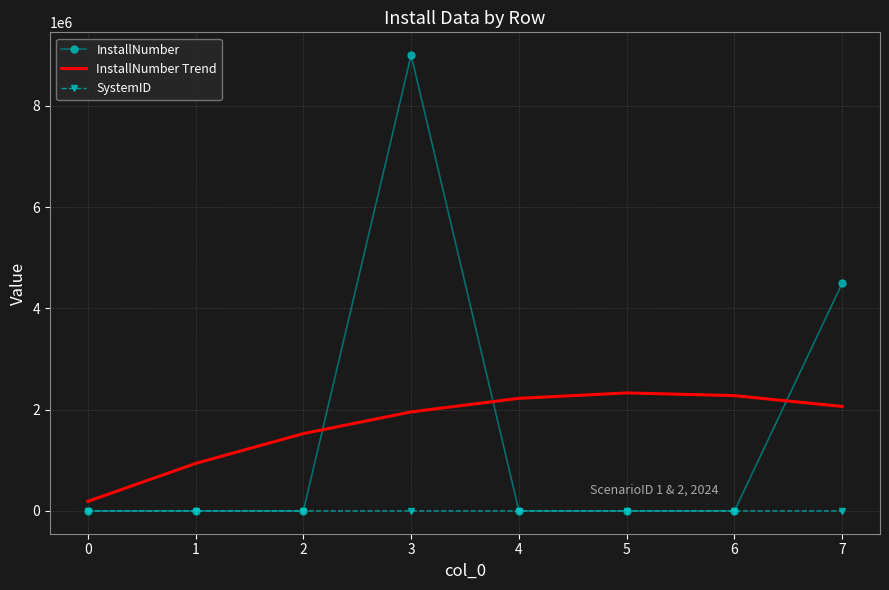

What is the sum of all InstallNumber values?

13500265.5